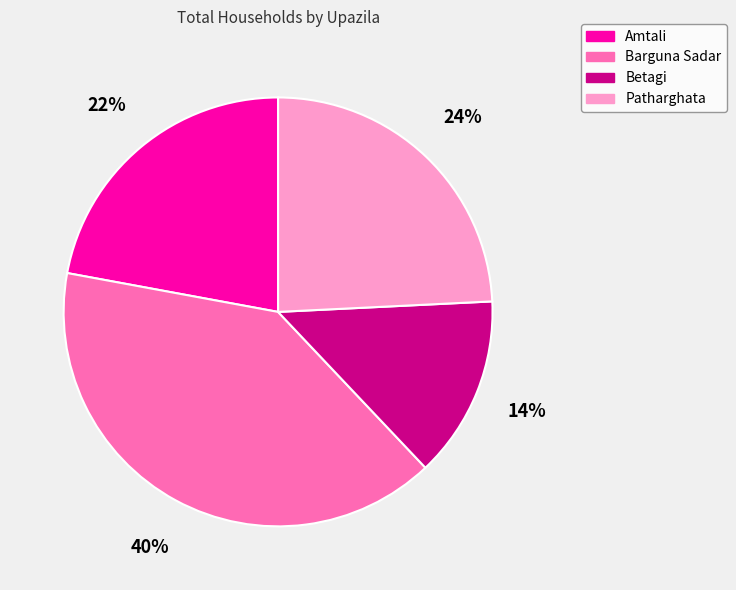

To the nearest percent, what is the average slice percentage?

25%